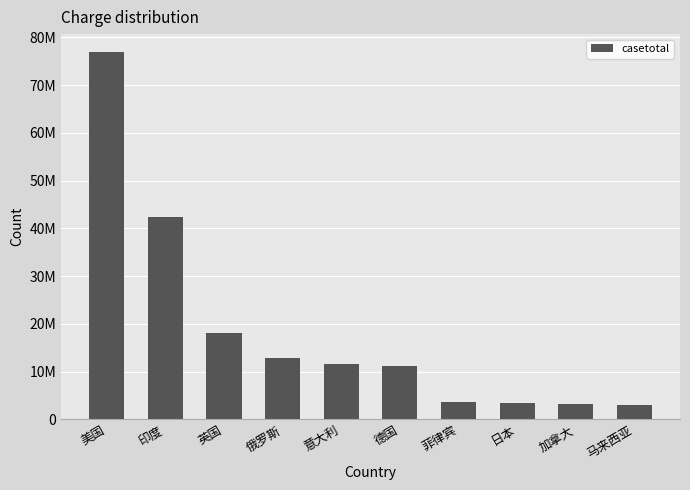

At which label is the value closest to 39873350?

印度